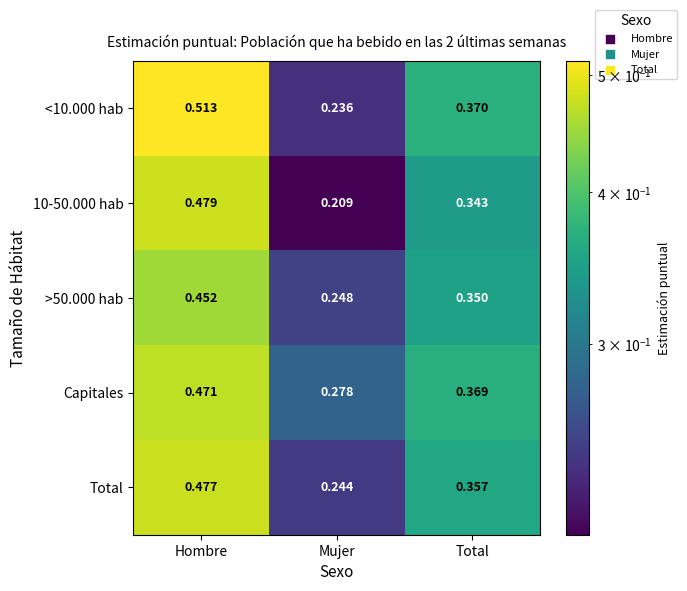

How many categories are shown in the chart?

3